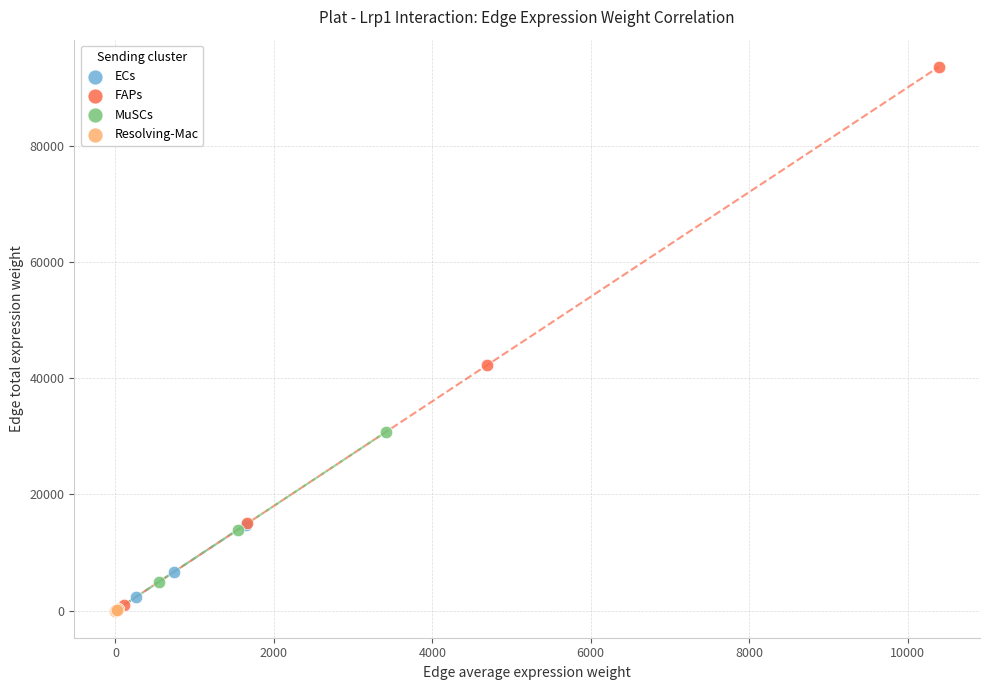

Which series has the widest spread of Y values?

FAPs